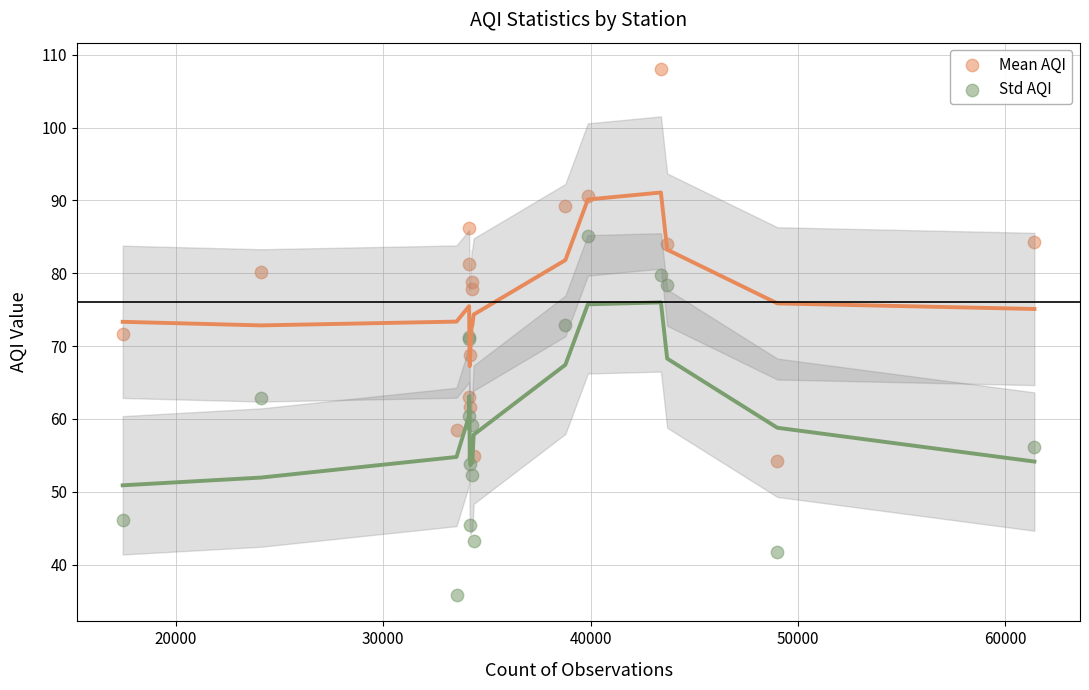

What is the X range (max minus min) for the scatter plot?

43975.0